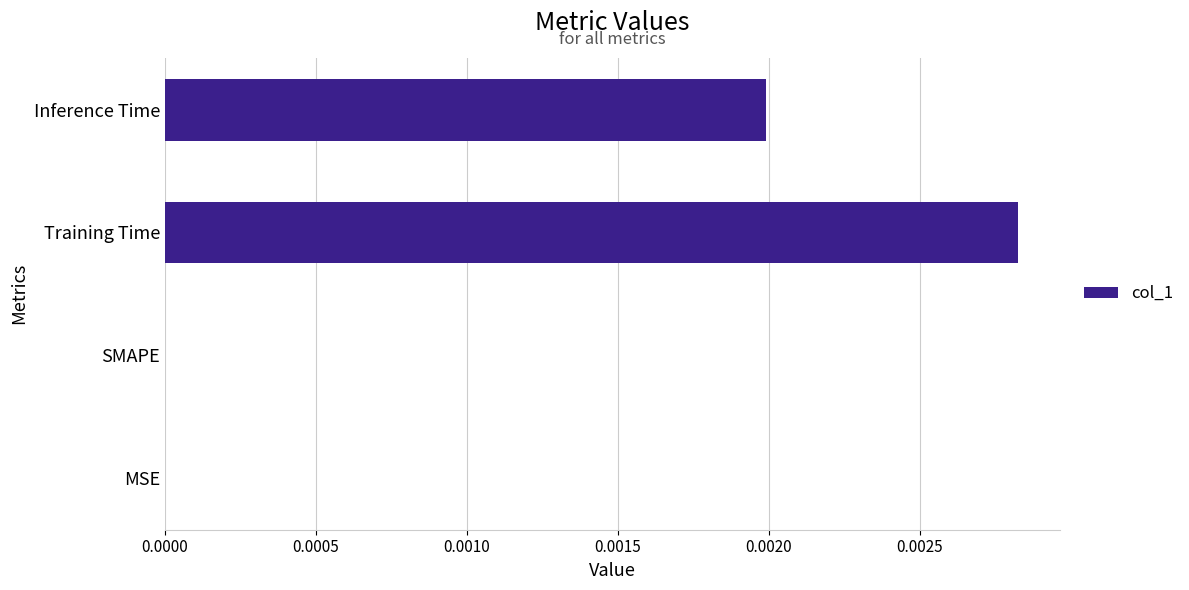

Which has a higher value, MSE or Training Time?

Training Time